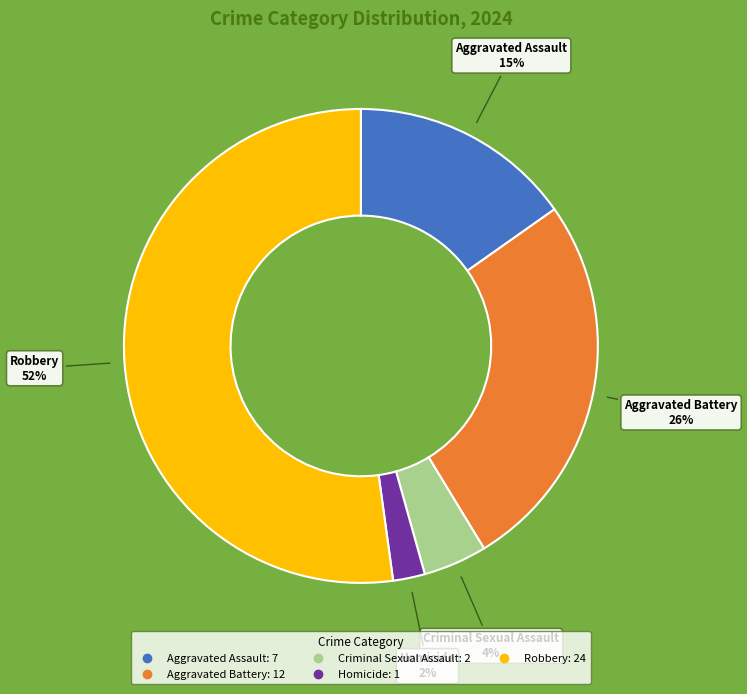

To the nearest percent, what is the difference between the Aggravated Battery and Aggravated Assault slice percentages?

11%